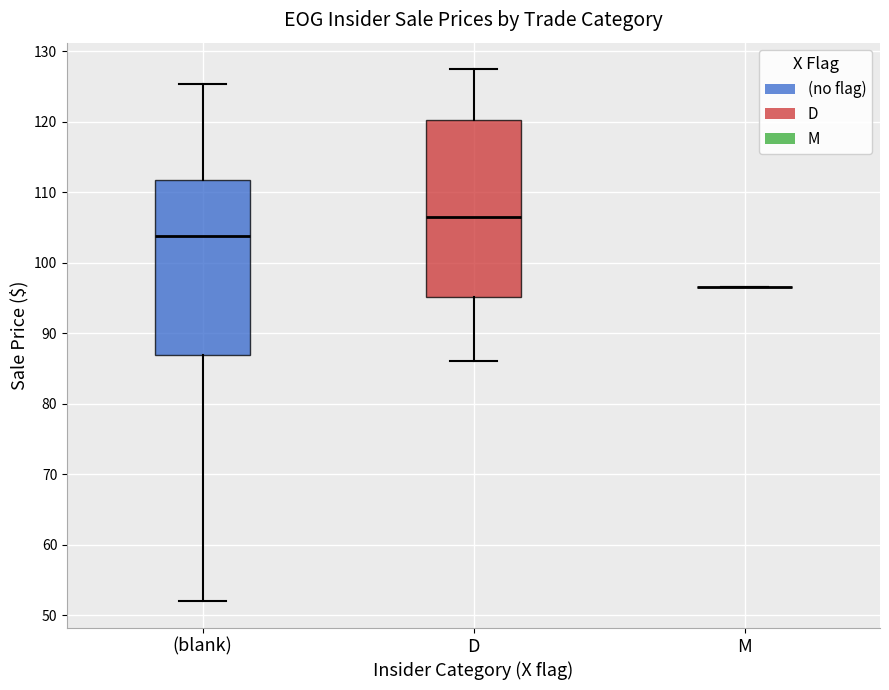

Reading left to right, transcribe this box plot: for each box, give where its median line is, the range the box spans, and where its two whiskers end, as read against the y-axis. The values are not printed on the chart, so give them approximately, as read against the axis.

(blank): median 104, box 87 to 112, whiskers 52 to 125
D: median 107, box 95 to 120, whiskers 86 to 127
M: box collapsed to a line at 97, whiskers 97 to 97